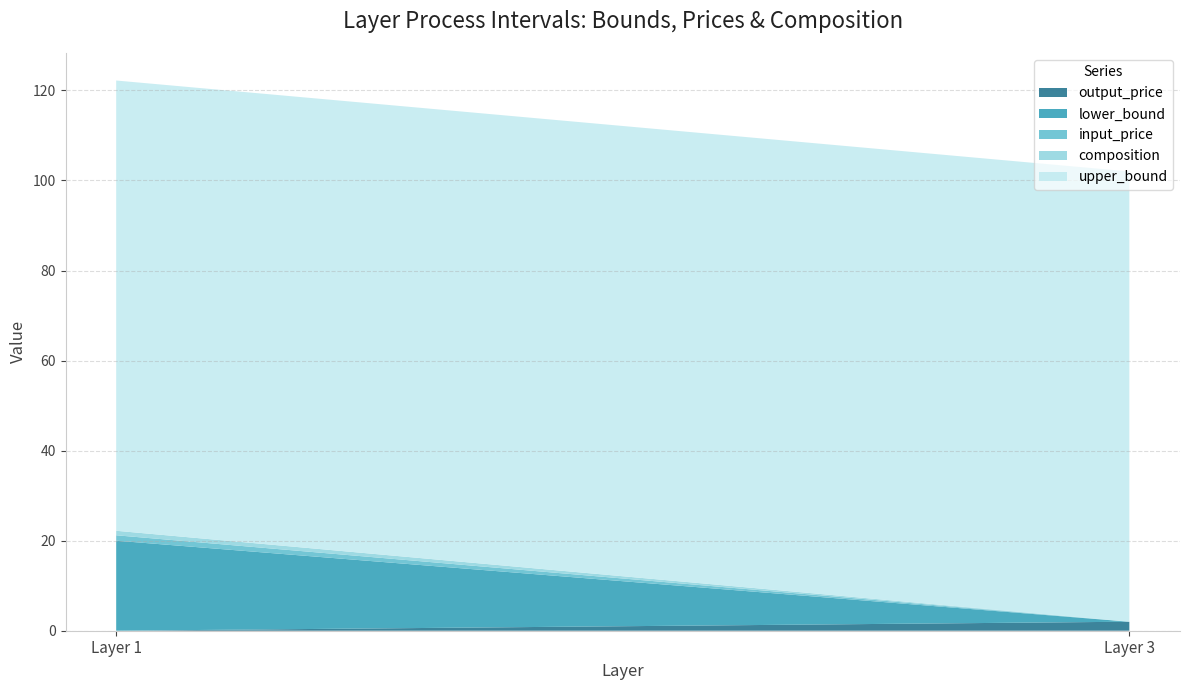

The value of output_price at Layer 1 is 0.0. True or false?

True